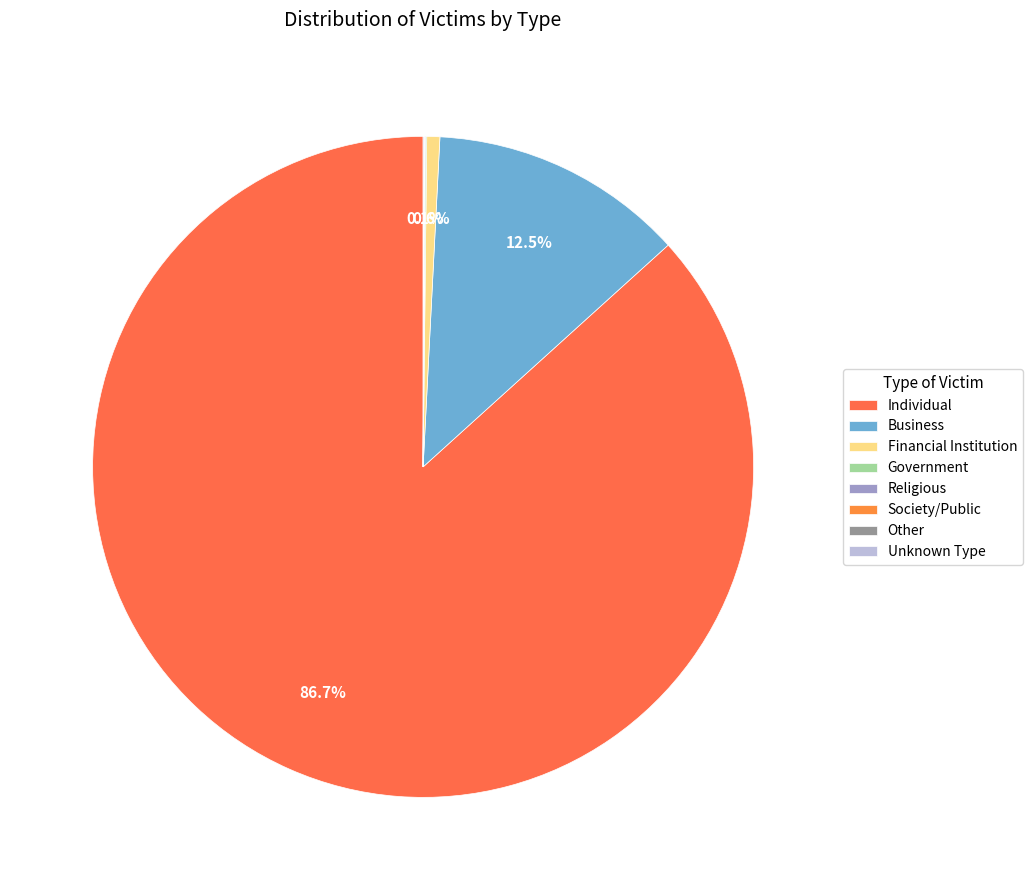

What is the change in value from Individual to Religious?

-5451